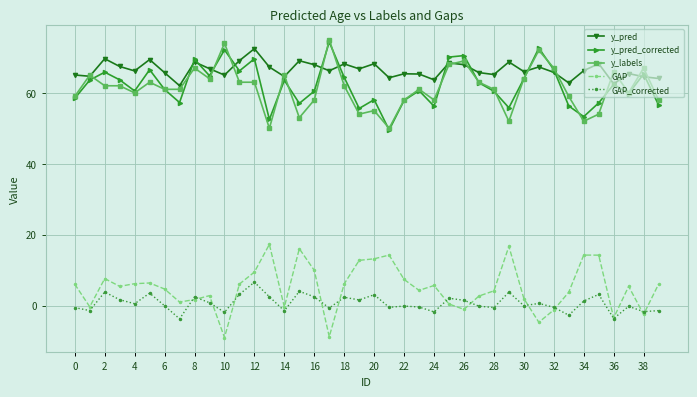

Which series has the largest total across all categories?

y_pred